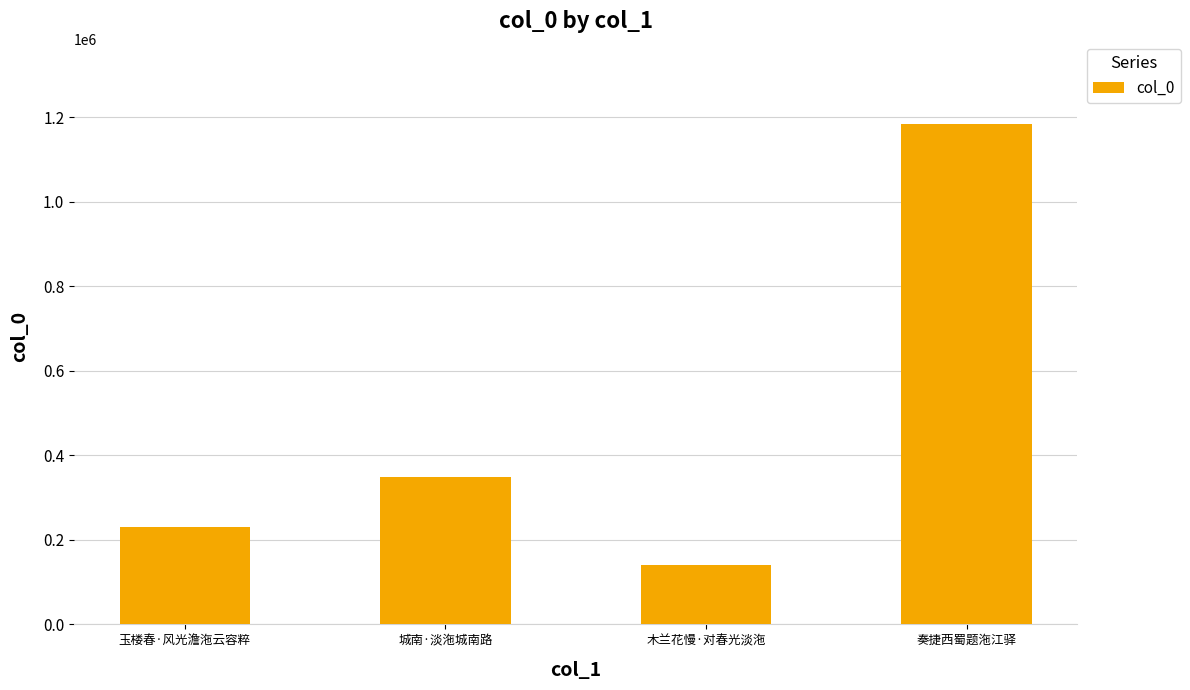

What is the difference between the maximum and minimum values?

1042643